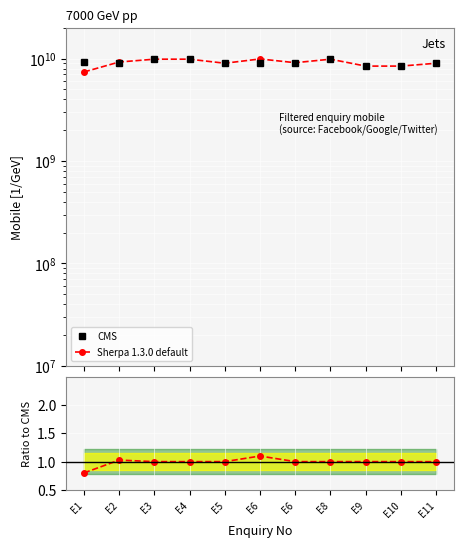

Which category has the highest value in the CMS series?

E8